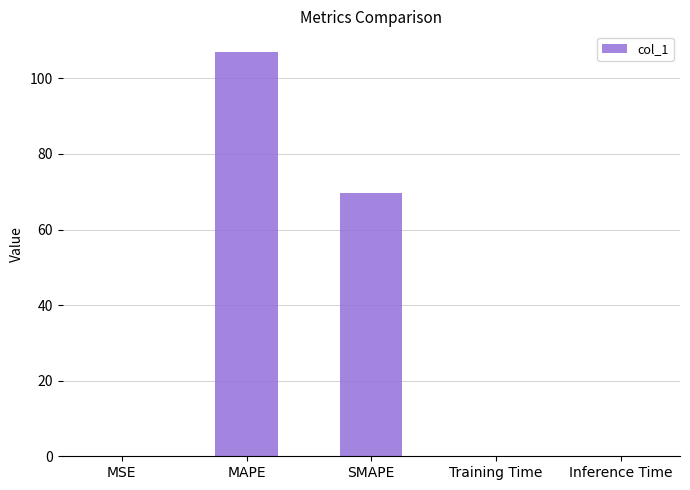

What is the change in value from SMAPE to Inference Time?

-69.7